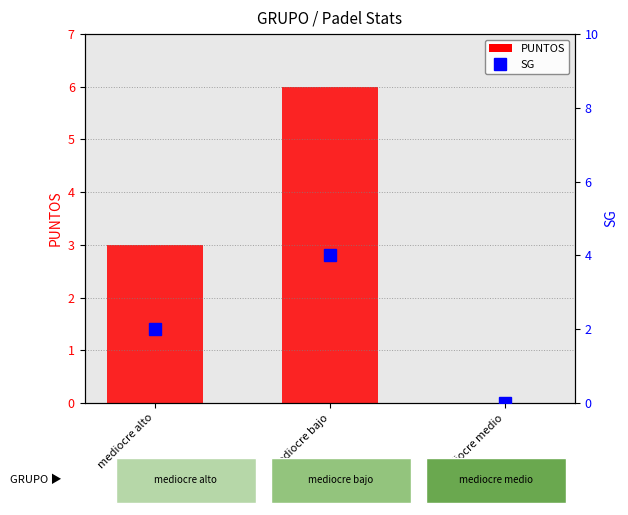

Reading left to right, extract all data points from this chart.

PUNTOS: mediocre alto=3	mediocre bajo=6	mediocre medio=0
SG: mediocre alto=2	mediocre bajo=4	mediocre medio=0